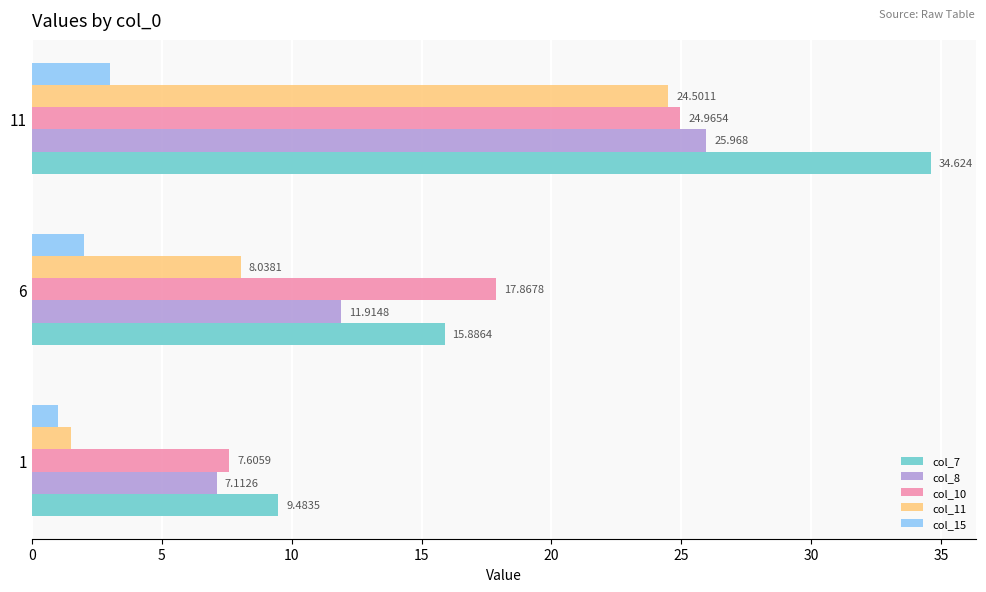

What is the value of the col_8 bar at the 3rd from the left?

26.0